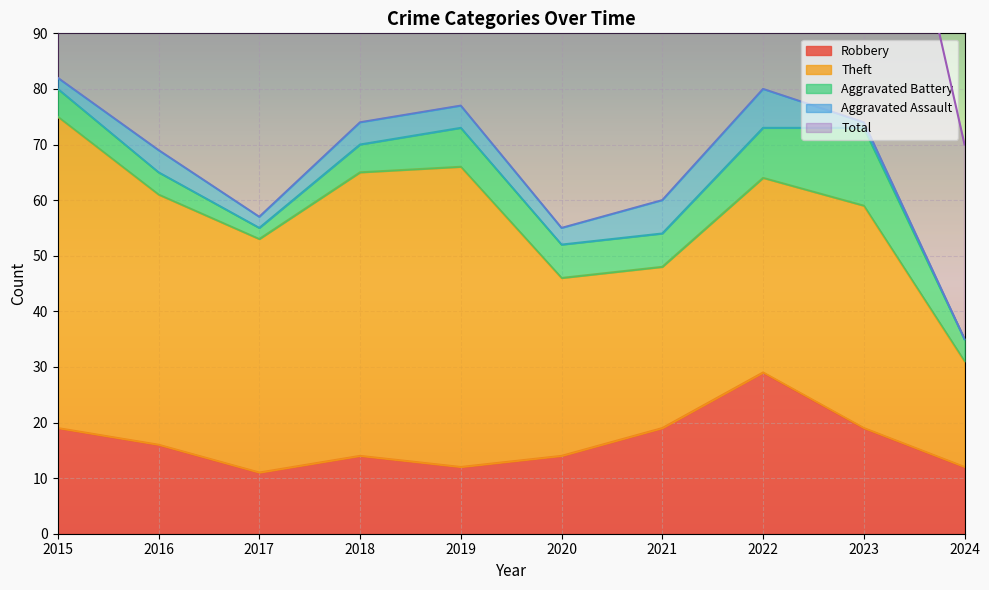

Rank the series at 2022 from highest to lowest value.

Total, Theft, Robbery, Aggravated Battery, Aggravated Assault